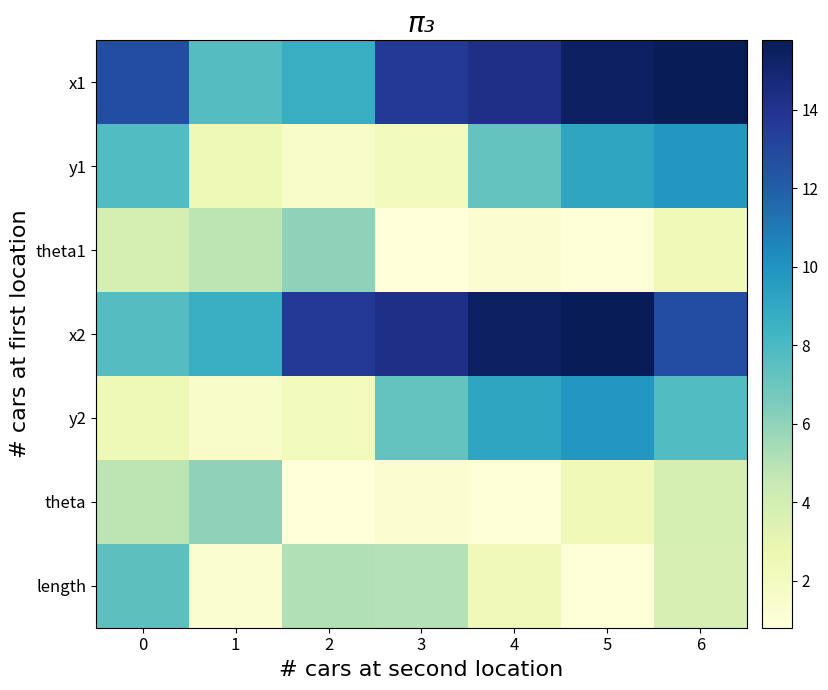

The x1 series shows 15.5 at 5. True or false?

True